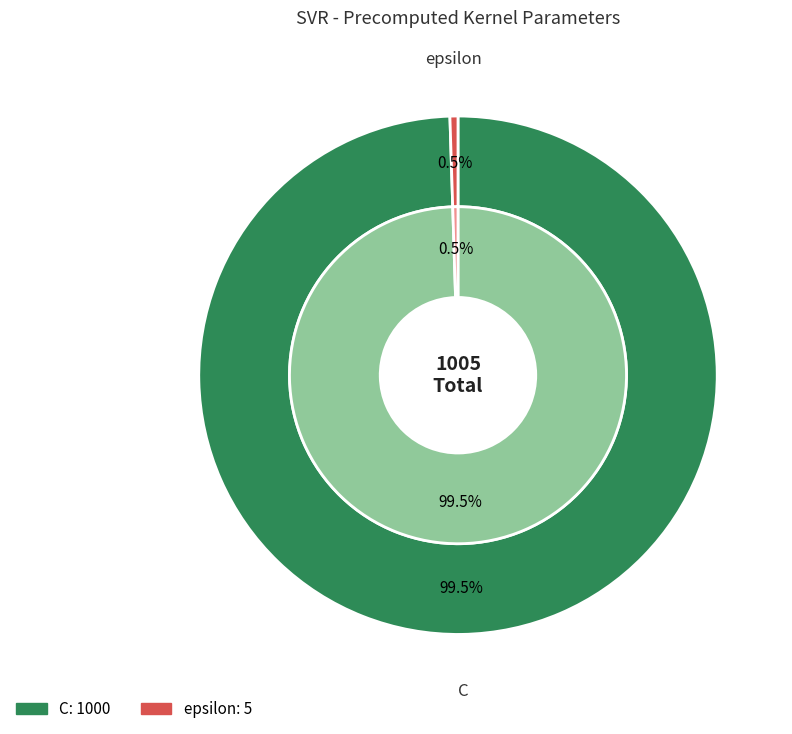

True or false: C accounts for 91% of the total.

False